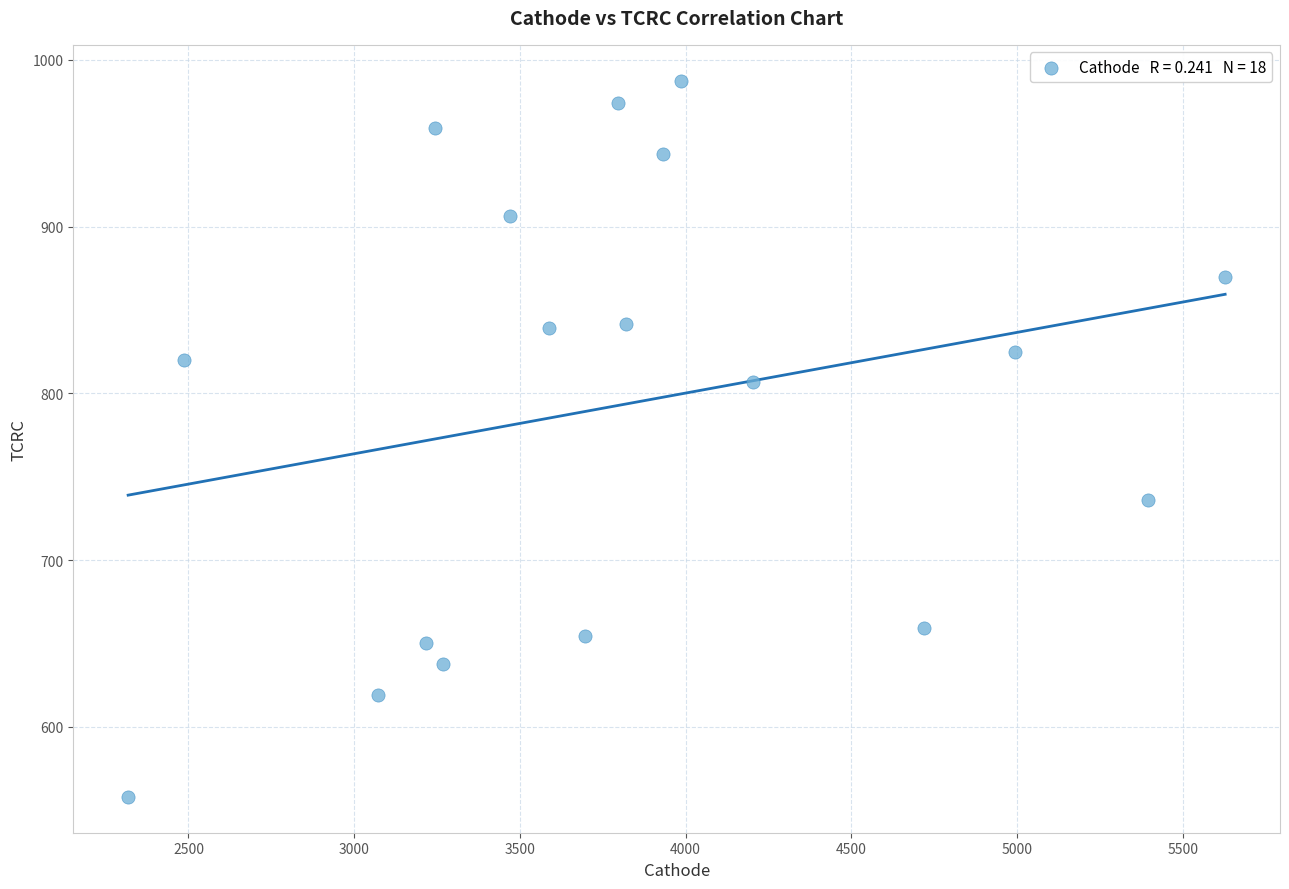

What is the range of Y values (max minus min)?

429.5